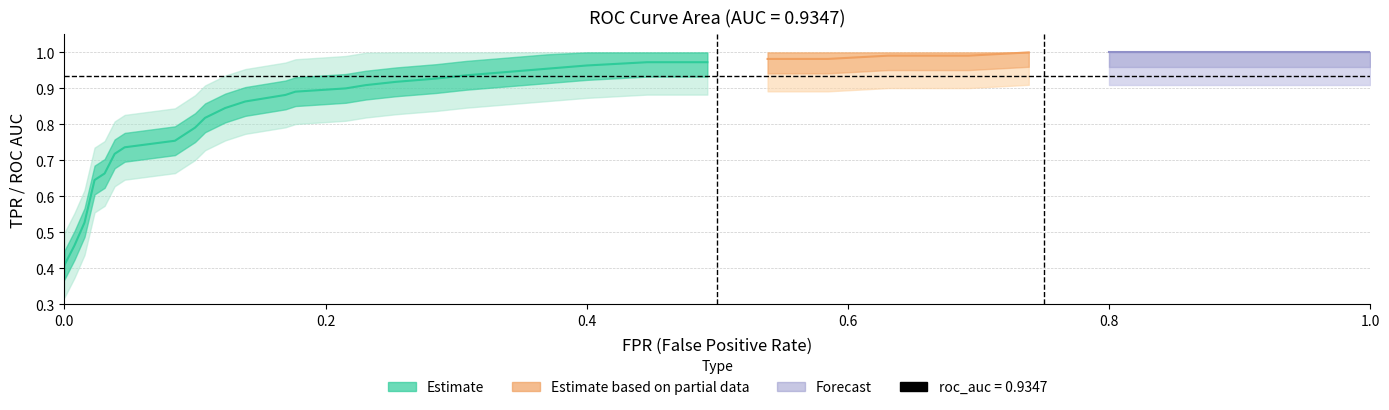

What is the label of the 16th point from the left?

15